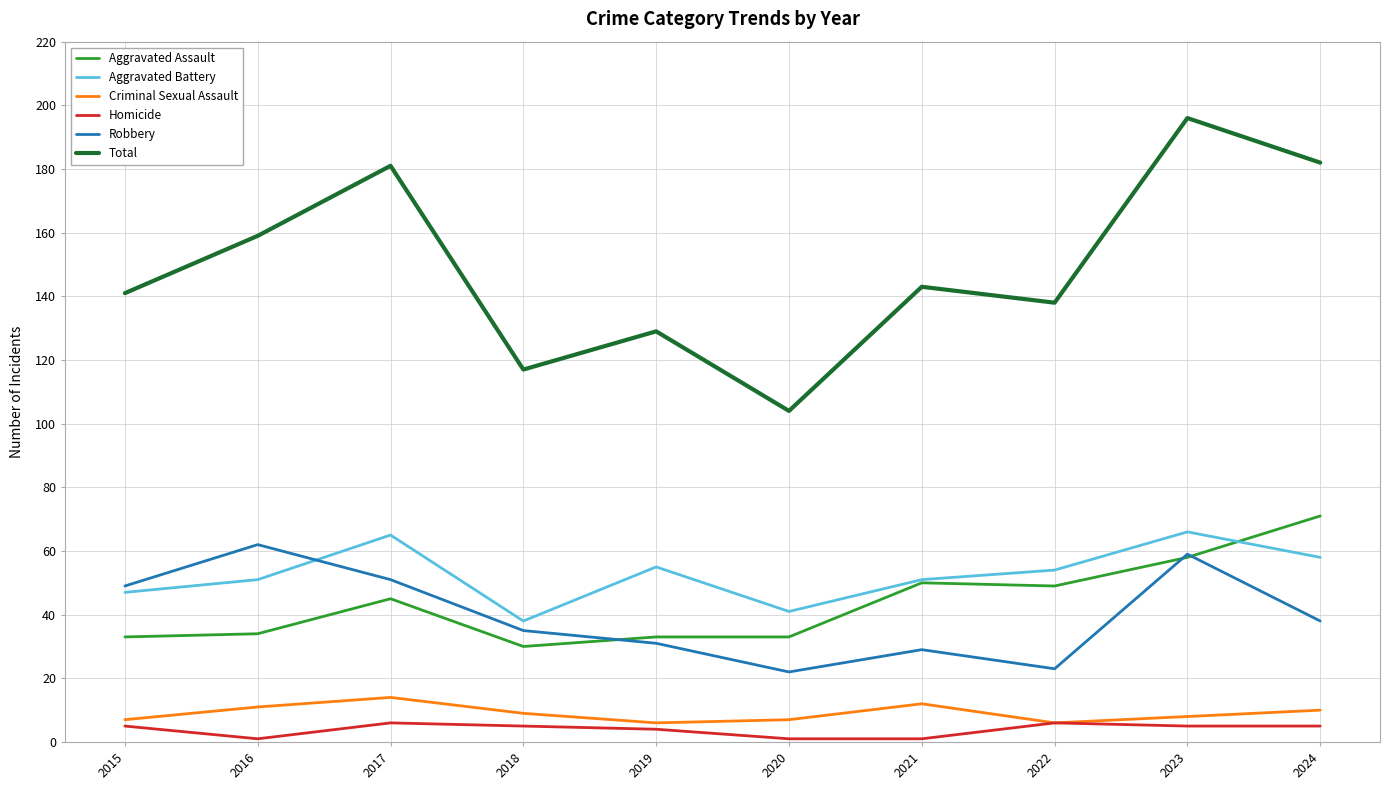

What is the difference between the maximum and minimum values in the Robbery series?

40